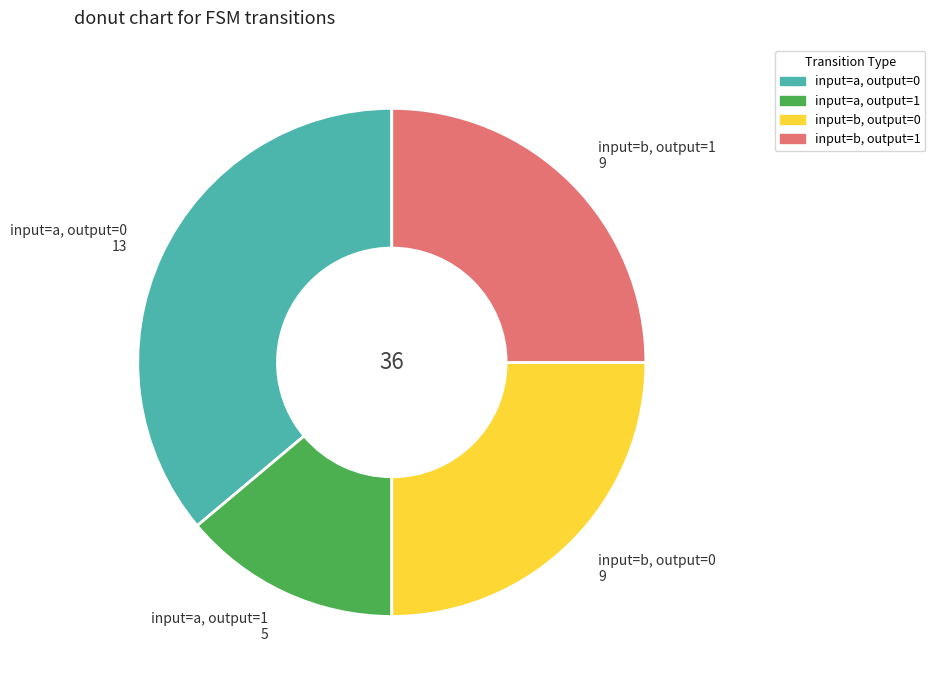

Is there any slice that represents more than half of the pie?

No